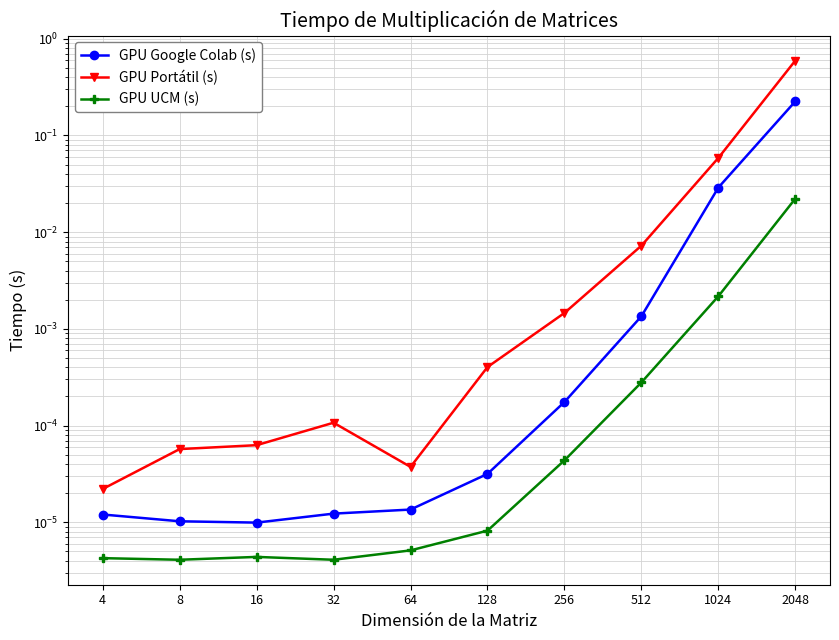

What is the maximum value shown in the chart?

0.6